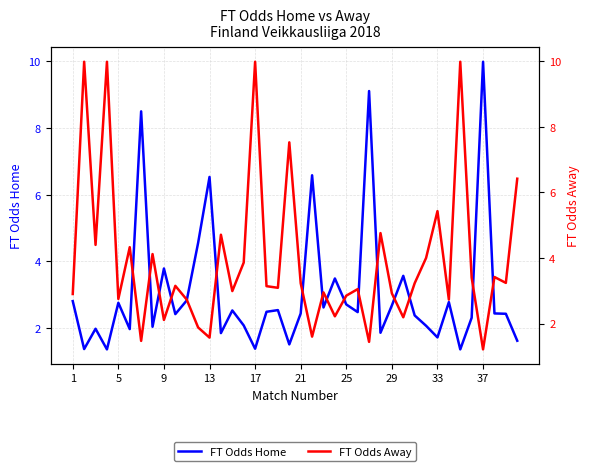

After their last crossing, which series has the higher values: FT Odds Home or FT Odds Away?

FT Odds Away